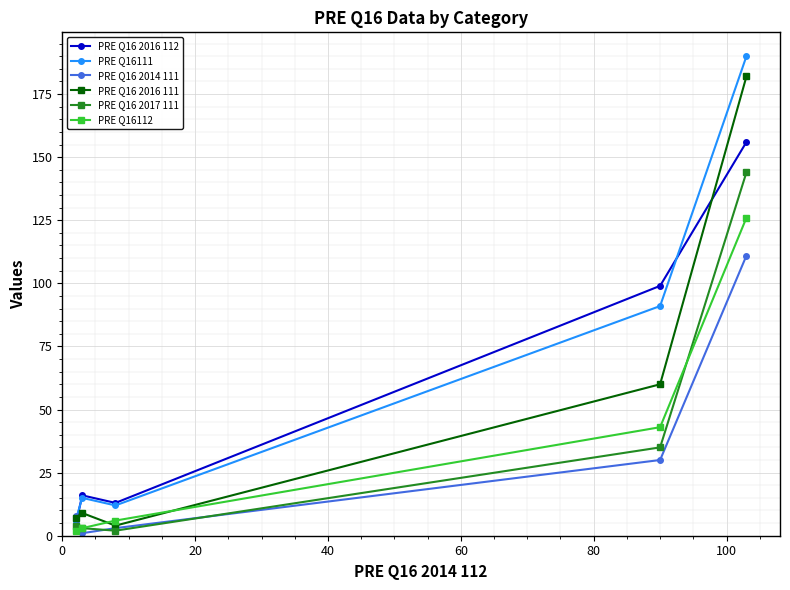

Reading right to left, extract all data points from this chart.

PRE Q16 2016 112: 156	99	13	16	4
PRE Q16111: 190	91	12	15	6
PRE Q16 2014 111: 111	30	3	1	8
PRE Q16 2016 111: 182	60	4	9	7
PRE Q16 2017 111: 144	35	2	3	4
PRE Q16112: 126	43	6	3	2